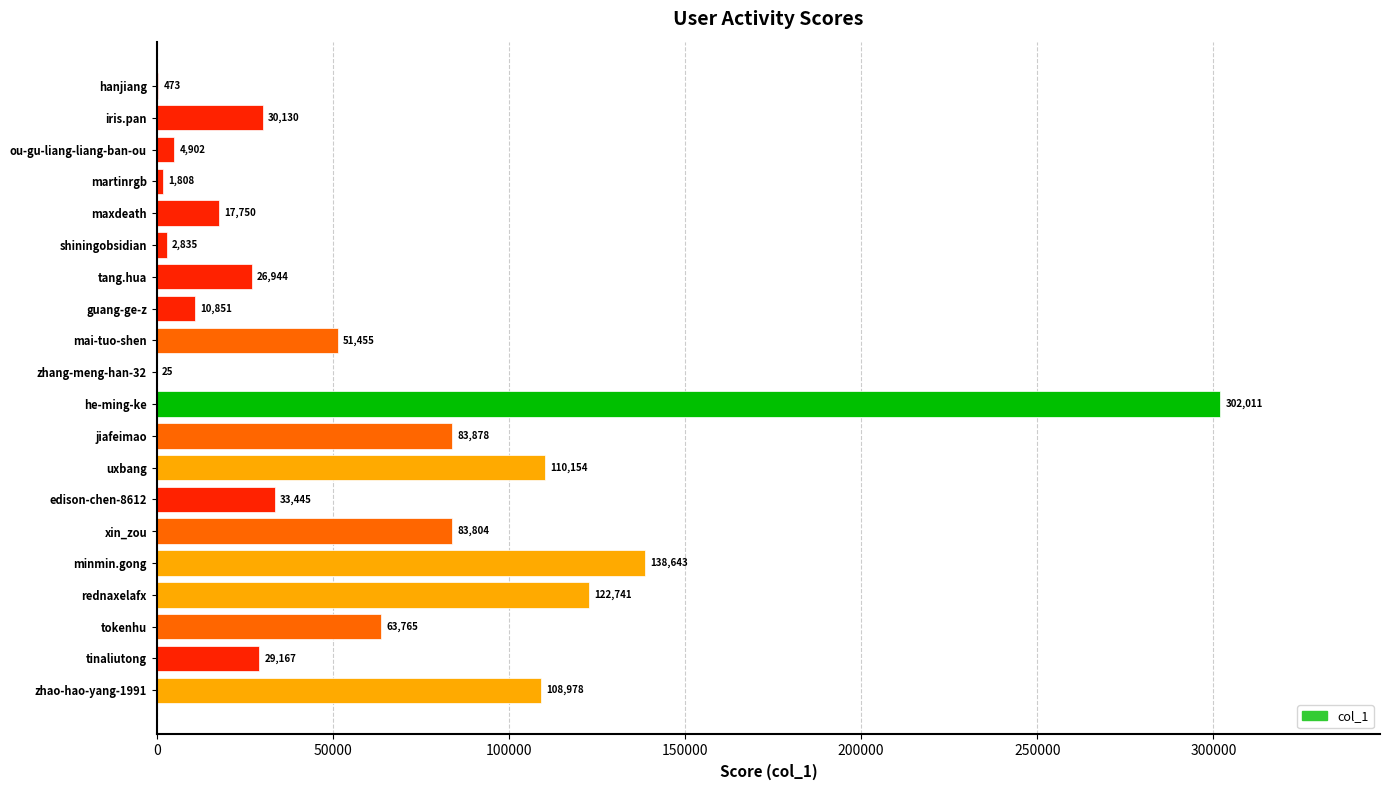

What is the ratio of the value at maxdeath to the value at tinaliutong?

0.6